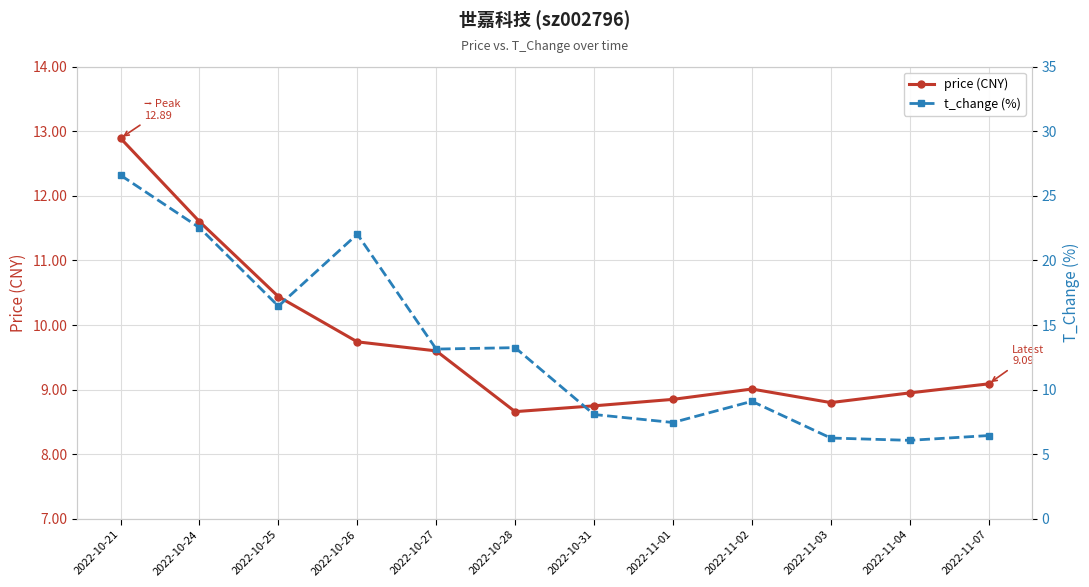

At how many categories does at least one series exceed 23?

1